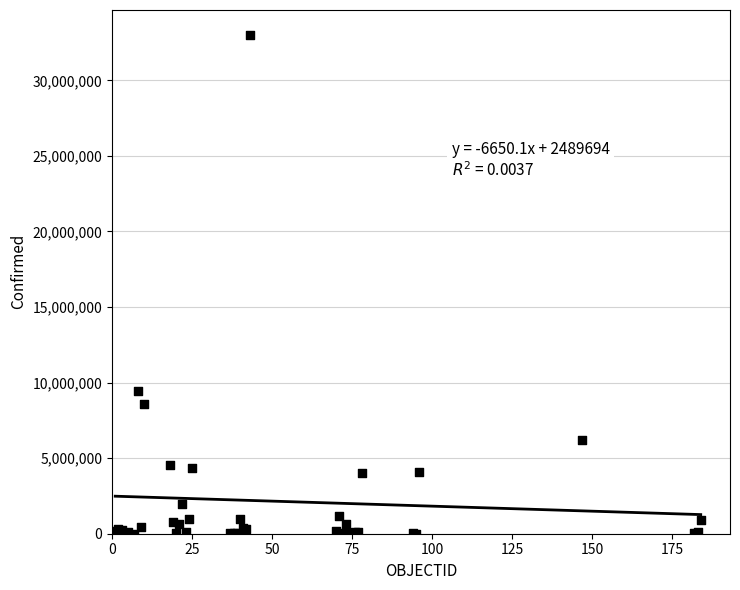

What Y value in the scatter plot is closest to 16505991?

9426171